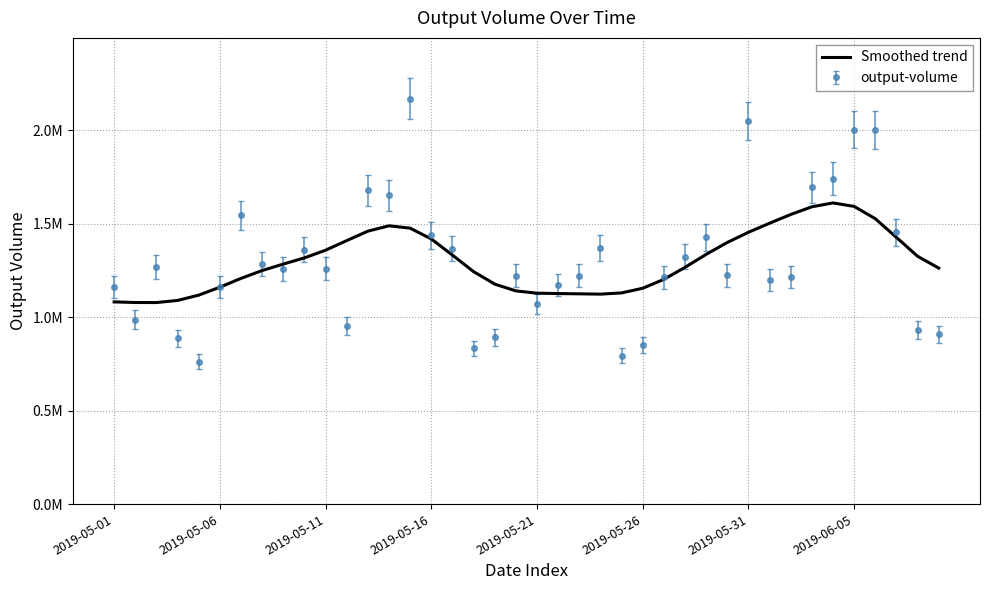

What are all the series names shown in the legend?

Smoothed trend, output-volume